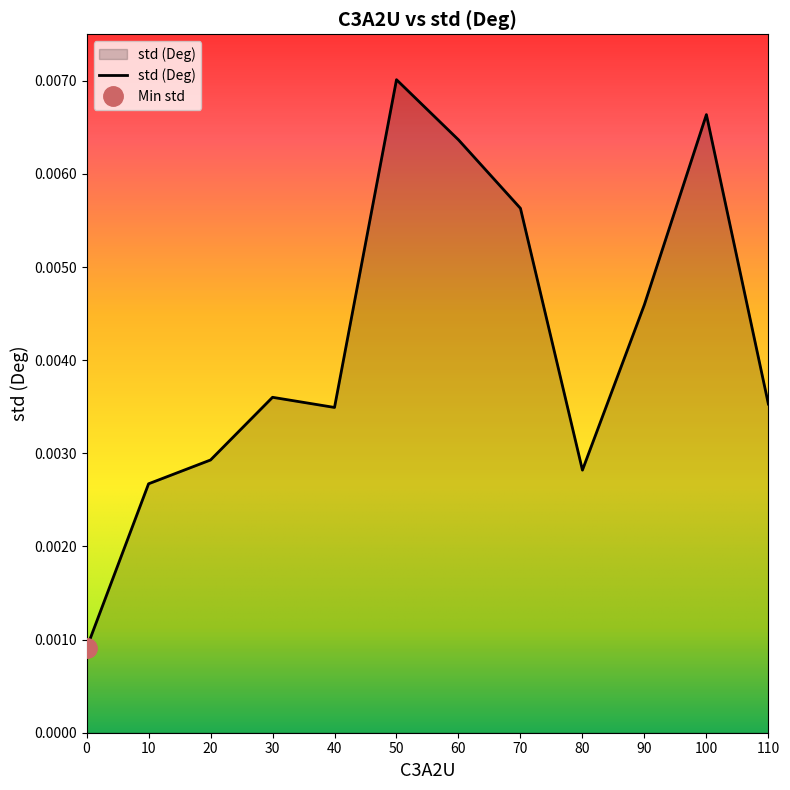

True or false: the data shows 0.0 at 70.

False